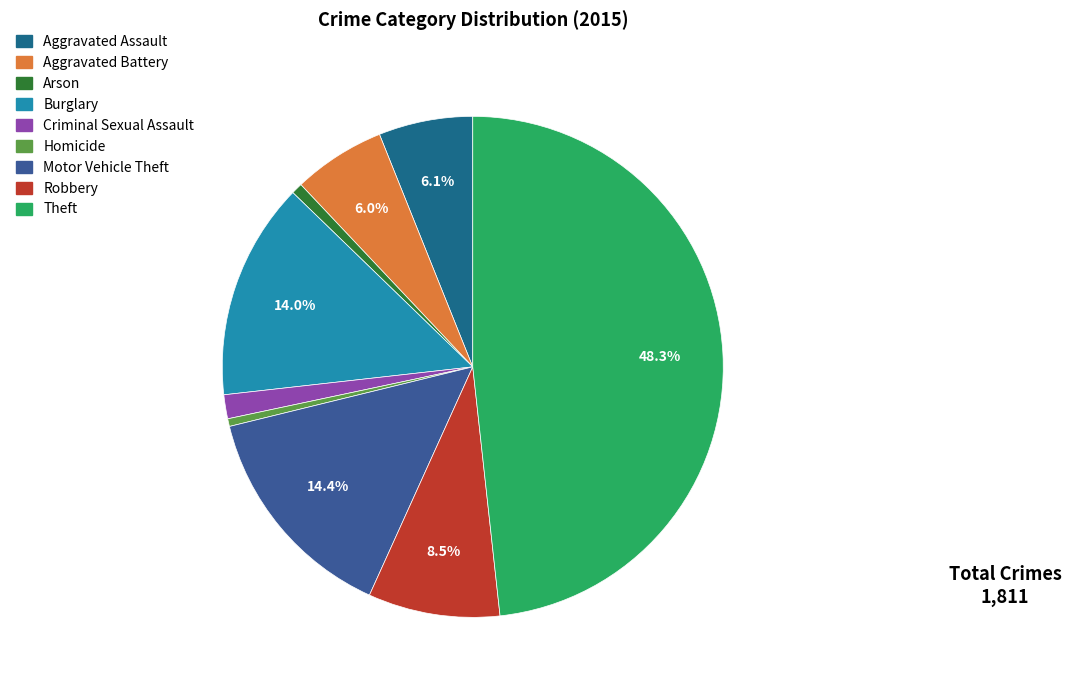

How many slices are in this pie chart?

9